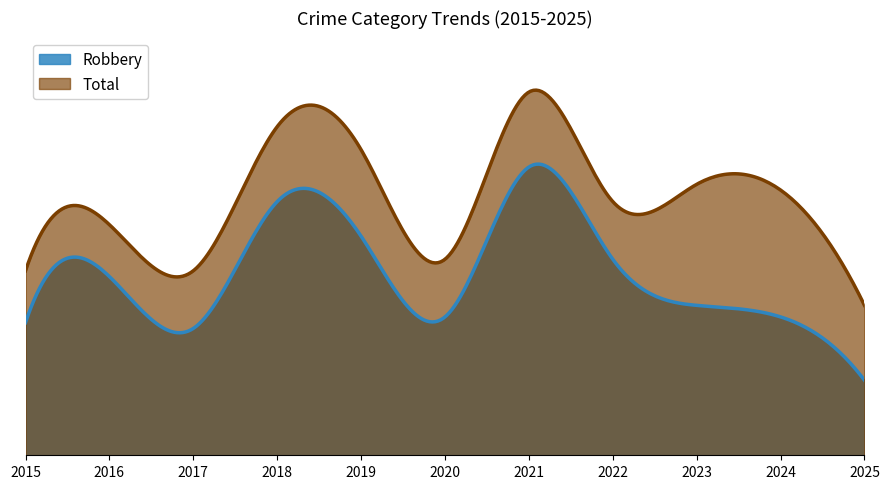

Where does the Total series first go above 44?

2018